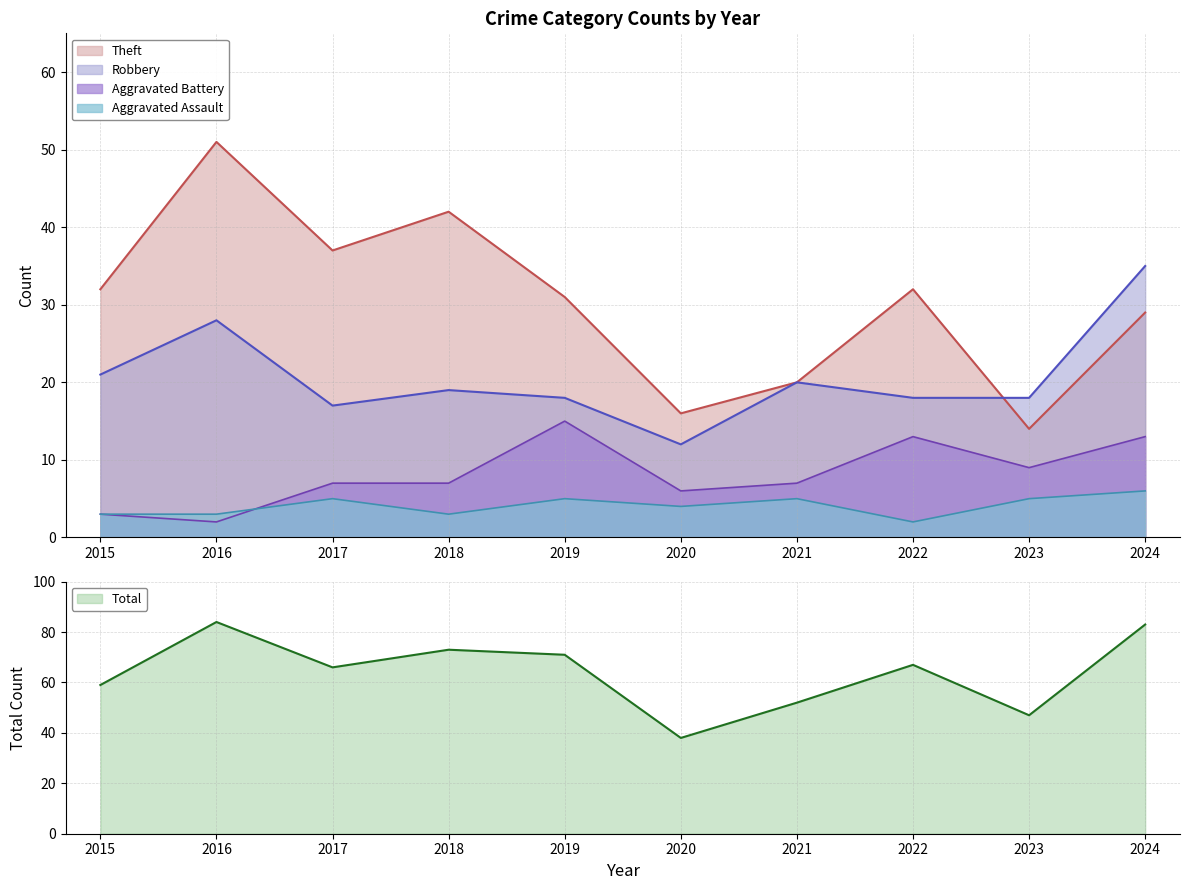

True or false: Robbery and Aggravated Assault cross at least once.

False